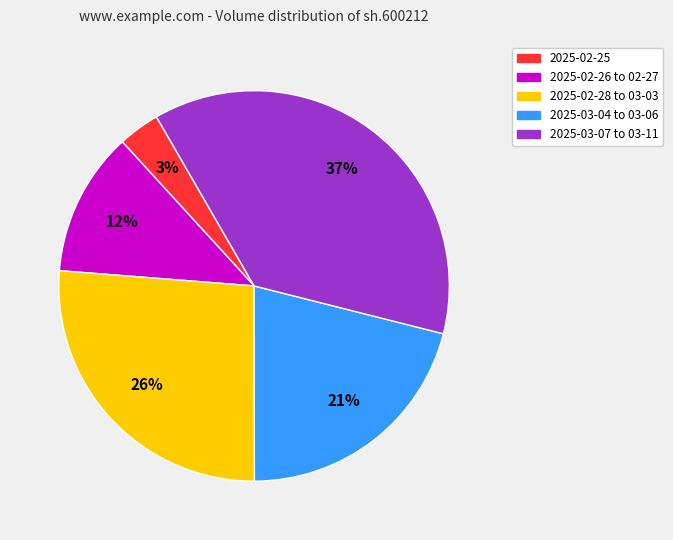

Is there a majority slice in this chart?

No